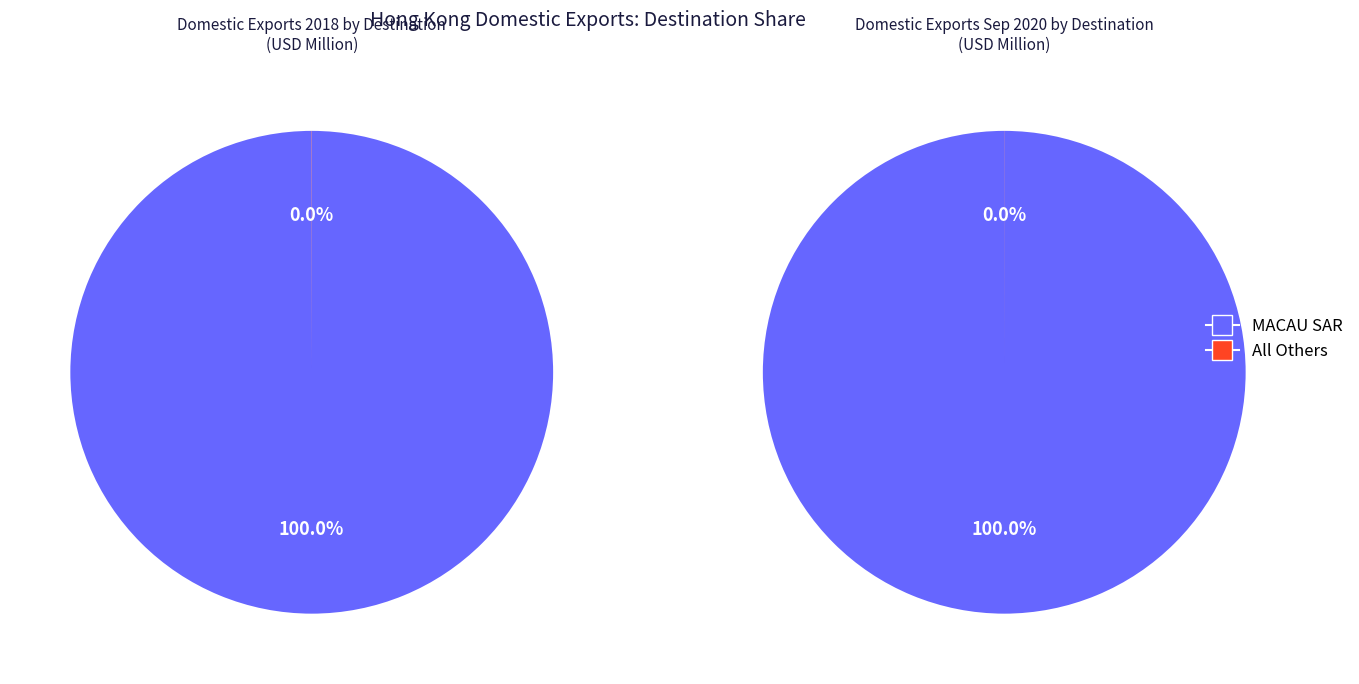

Is MACAU SAR the majority of the pie?

Yes